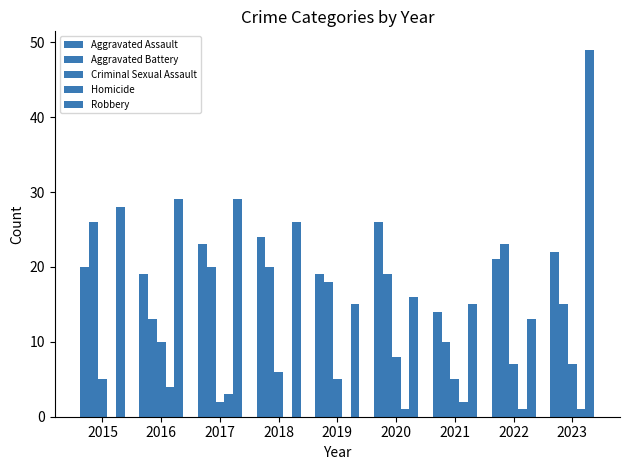

Between 2018 and 2023, which series saw the biggest shift?

Robbery